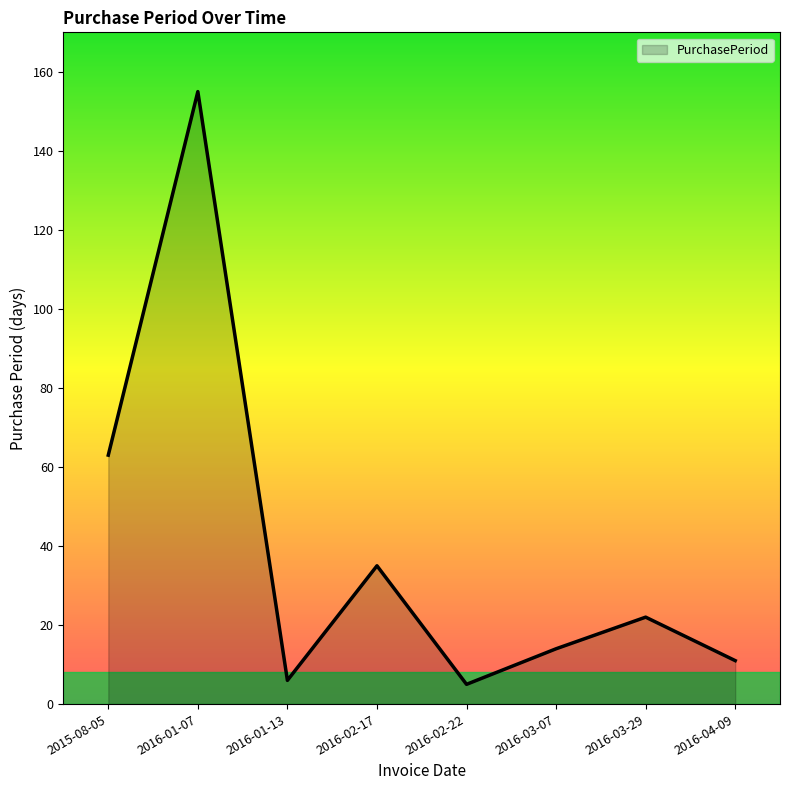

How many lines are shown in the chart?

1